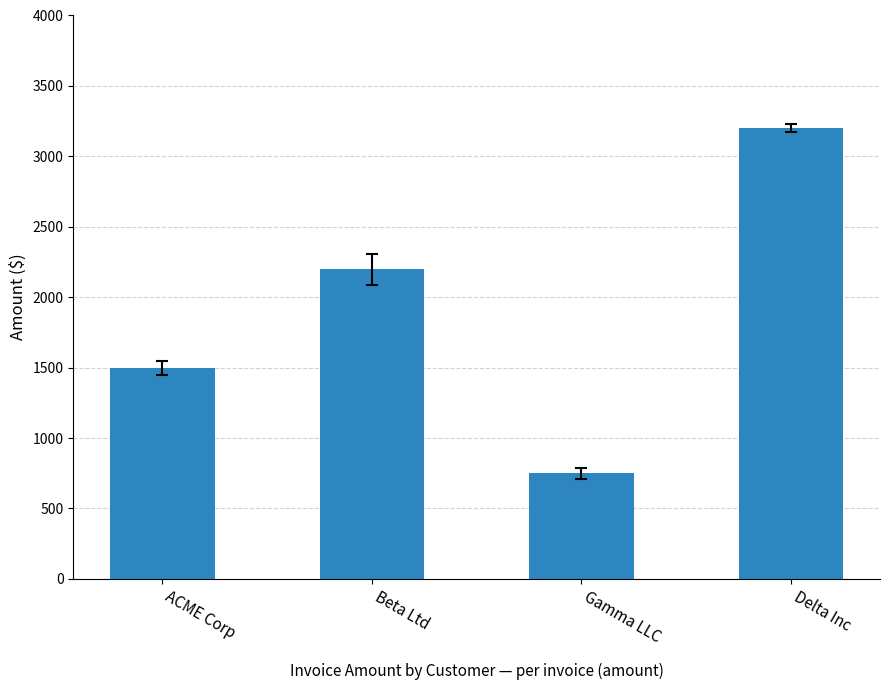

Where is the data nearest to the value 1975?

Beta Ltd